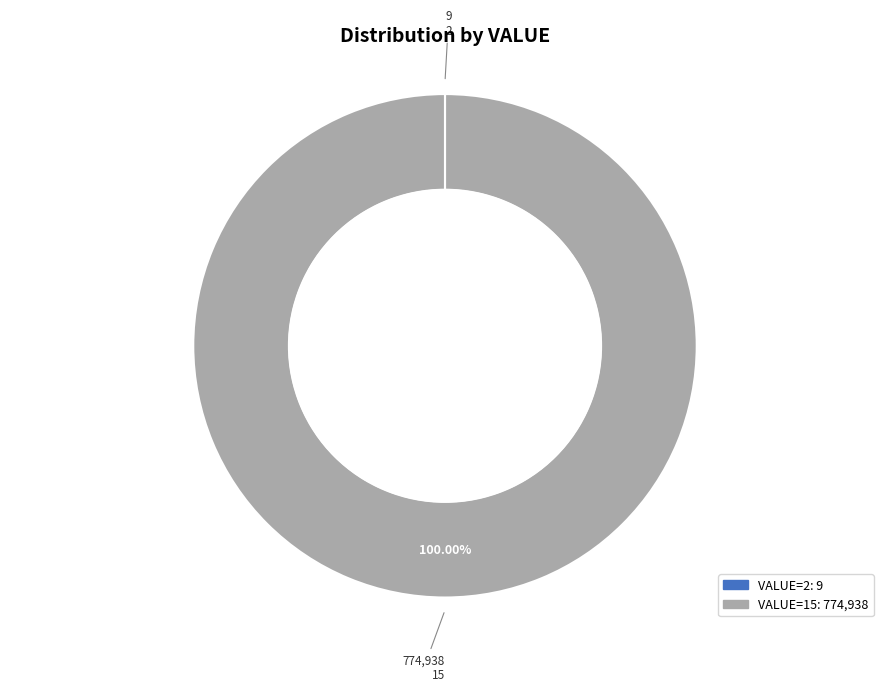

Is there any slice that represents more than half of the pie?

Yes